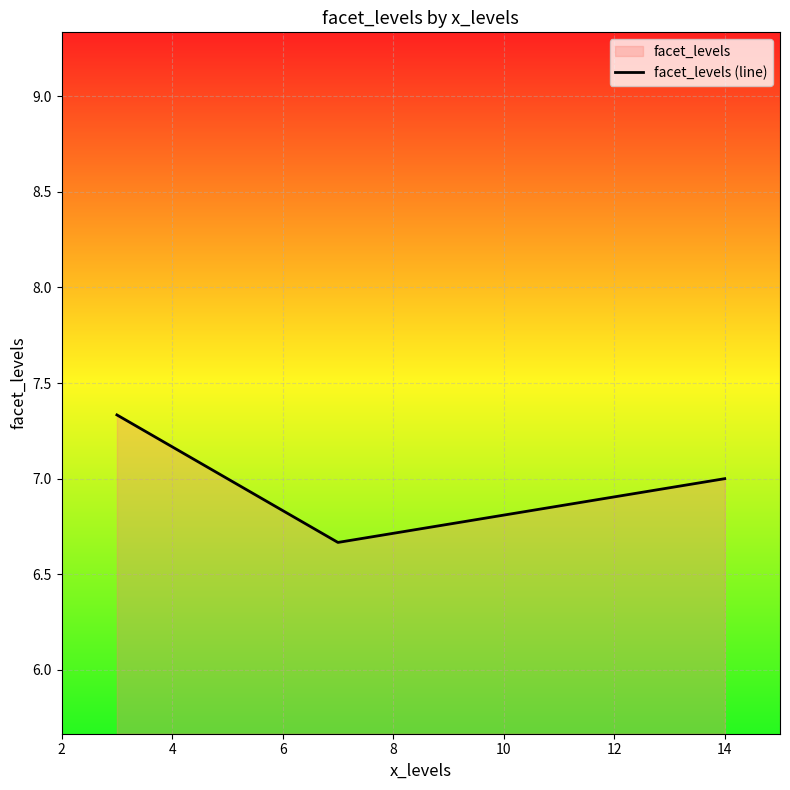

What is the maximum value shown in the chart?

7.3